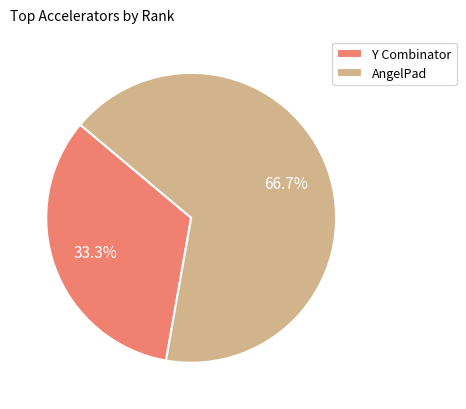

To the nearest percent, what is the combined percentage of AngelPad and Y Combinator?

100%